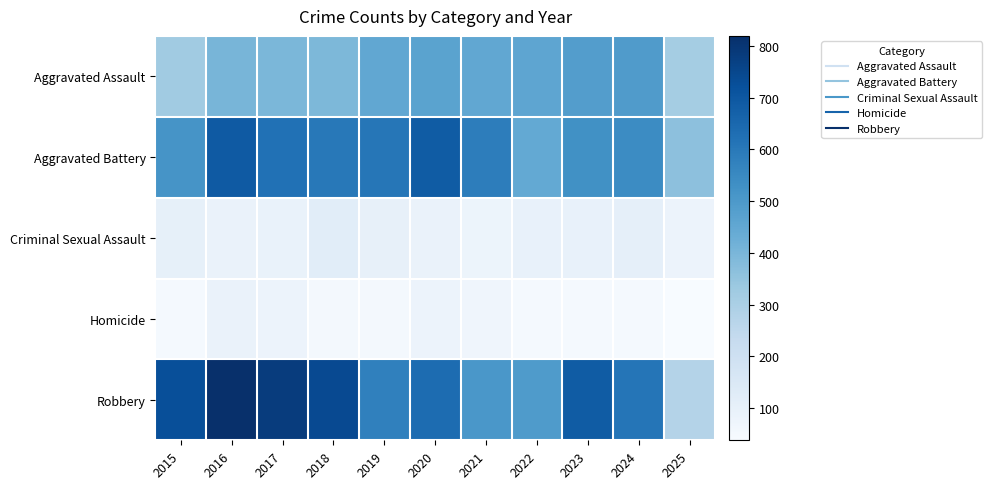

Which series has the largest total across all categories?

Robbery